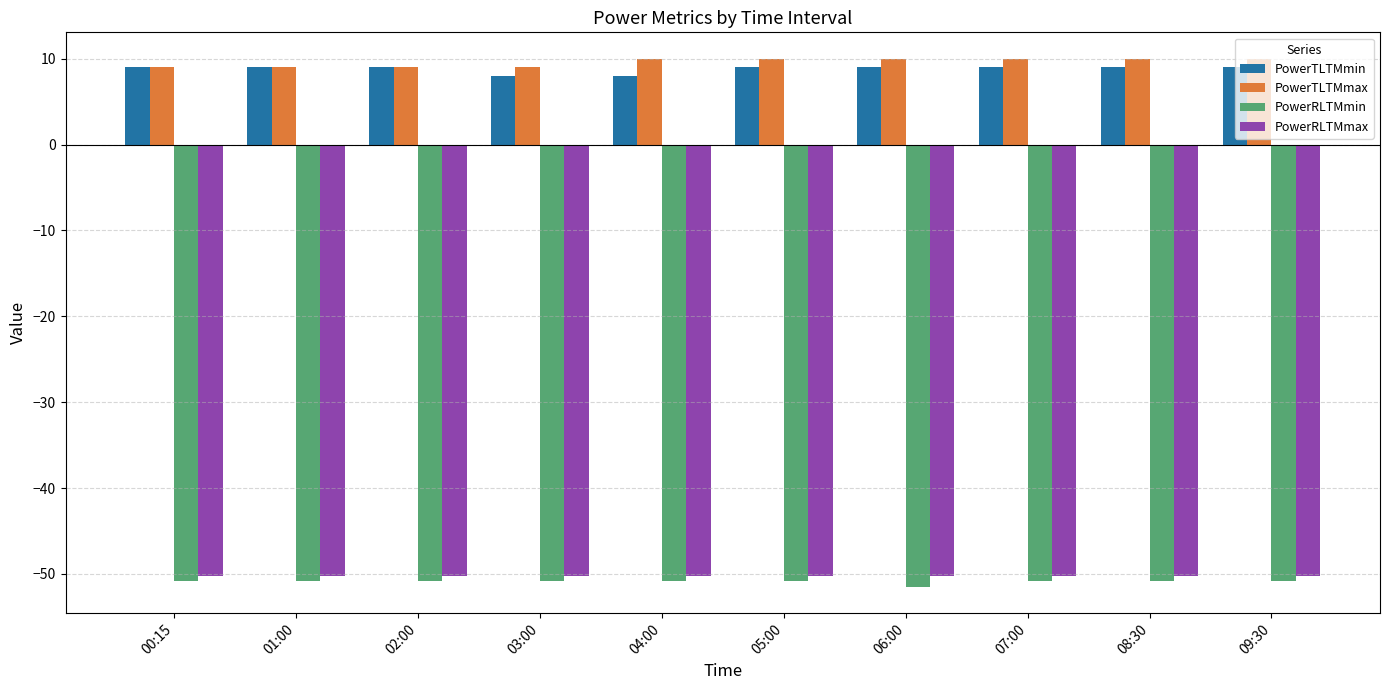

Read the PowerTLTMmax value at 02:00.

9.0